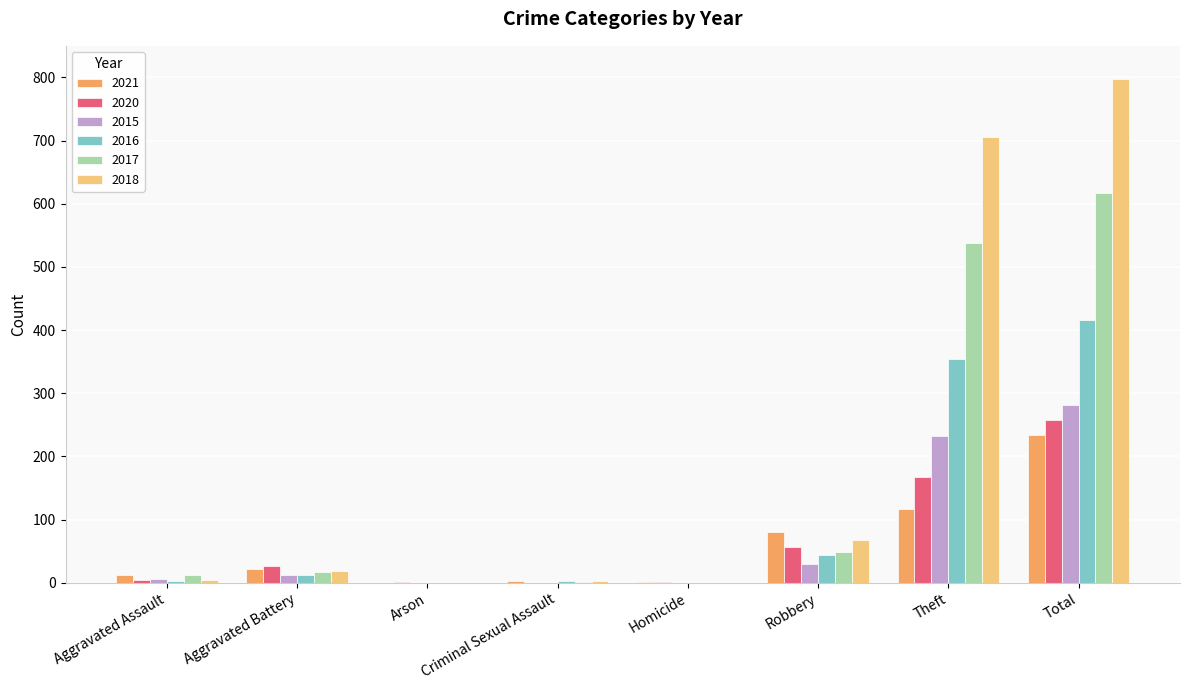

How many categories are shown in the chart?

8